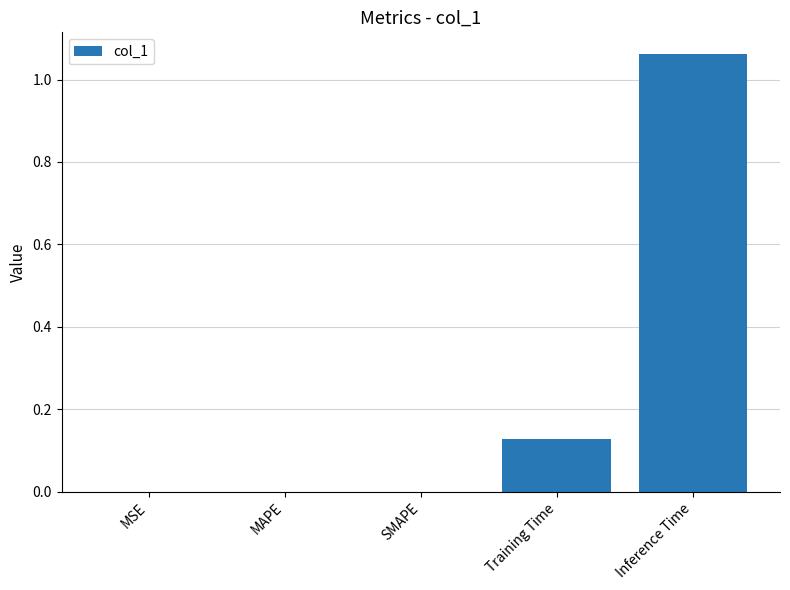

Is it true that the value at MSE is 0.0?

True